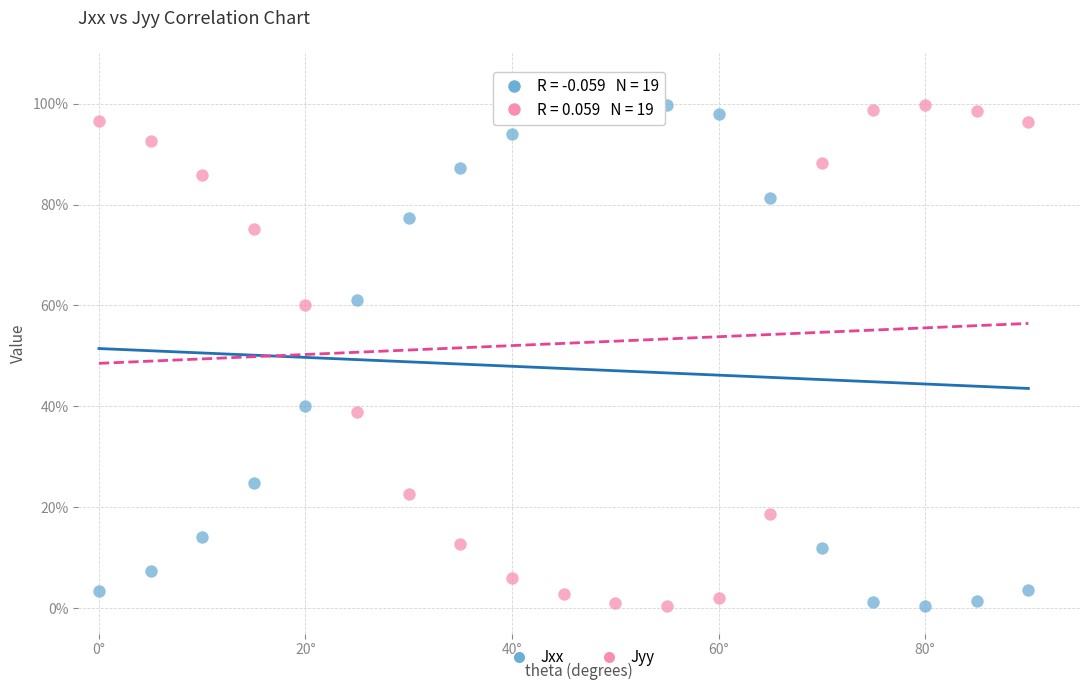

What are all the series names shown in the legend?

Jxx, Jyy